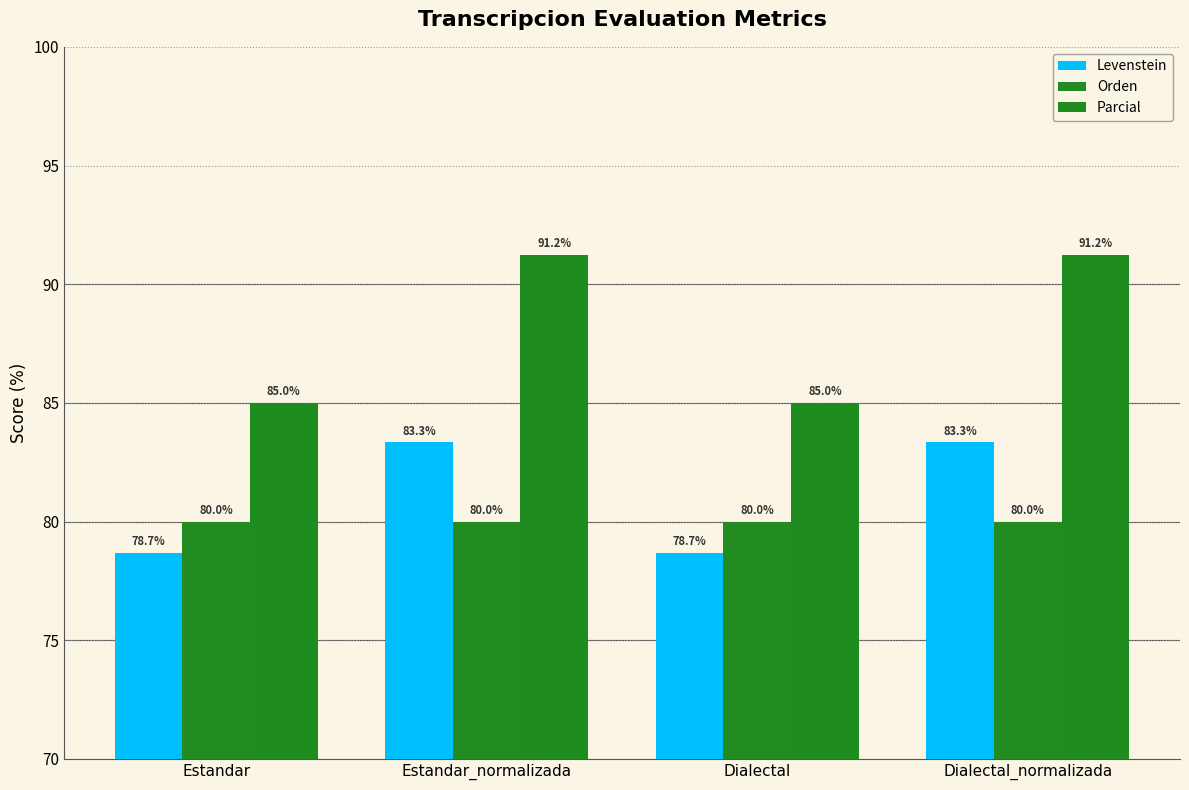

The Parcial series shows 123.5 at Estandar. True or false?

False